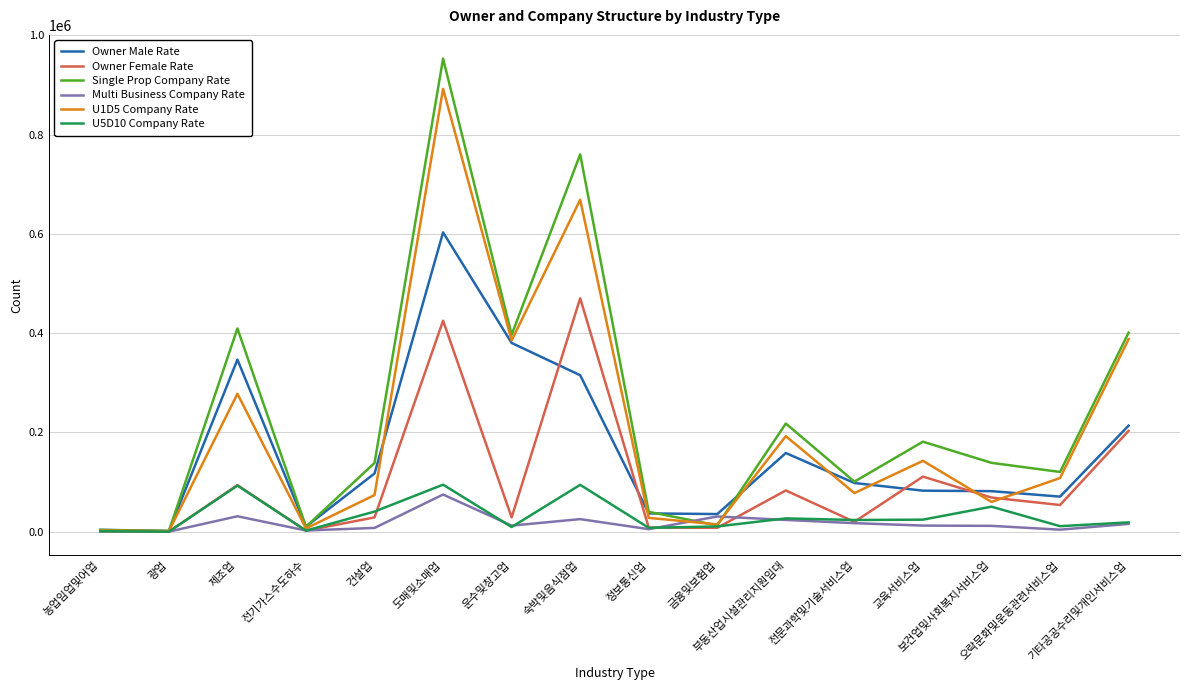

After their last crossing, which series has the higher values: Multi Business Company Rate or U1D5 Company Rate?

U1D5 Company Rate